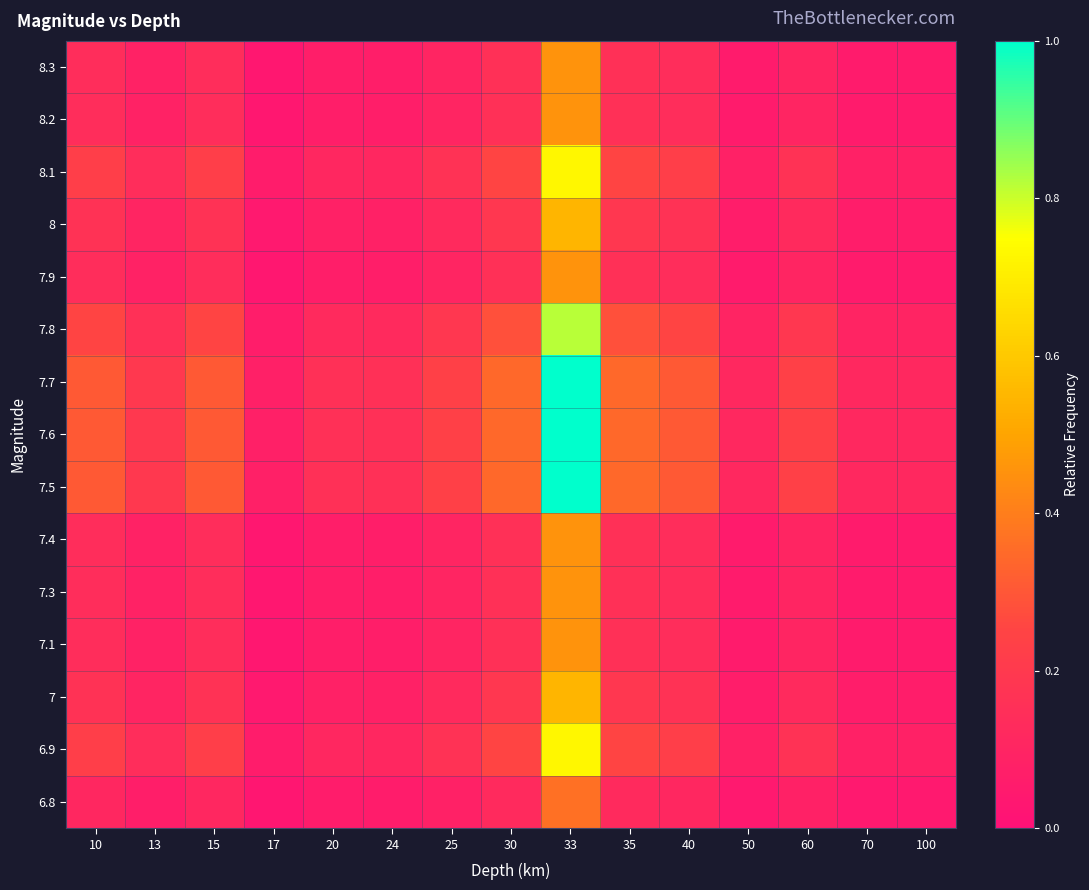

Reading right to left, what are all the values shown in this chart?

6.8: 100=0.0	70=0.0	60=0.1	50=0.0	40=0.1	35=0.1	33=0.4	30=0.1	25=0.1	24=0.1	20=0.1	17=0.0	15=0.1	13=0.1	10=0.1
6.9: 100=0.1	70=0.1	60=0.2	50=0.1	40=0.2	35=0.3	33=0.7	30=0.3	25=0.2	24=0.1	20=0.1	17=0.1	15=0.2	13=0.1	10=0.2
7: 100=0.1	70=0.1	60=0.1	50=0.1	40=0.2	35=0.2	33=0.5	30=0.2	25=0.1	24=0.1	20=0.1	17=0.0	15=0.2	13=0.1	10=0.2
7.1: 100=0.1	70=0.1	60=0.1	50=0.1	40=0.1	35=0.2	33=0.5	30=0.2	25=0.1	24=0.1	20=0.1	17=0.0	15=0.1	13=0.1	10=0.1
7.3: 100=0.1	70=0.1	60=0.1	50=0.1	40=0.1	35=0.2	33=0.5	30=0.2	25=0.1	24=0.1	20=0.1	17=0.0	15=0.1	13=0.1	10=0.1
7.4: 100=0.1	70=0.1	60=0.1	50=0.1	40=0.1	35=0.2	33=0.5	30=0.2	25=0.1	24=0.1	20=0.1	17=0.0	15=0.1	13=0.1	10=0.1
7.5: 100=0.1	70=0.1	60=0.2	50=0.1	40=0.3	35=0.3	33=1.0	30=0.3	25=0.2	24=0.2	20=0.2	17=0.1	15=0.3	13=0.2	10=0.3
7.6: 100=0.1	70=0.1	60=0.2	50=0.1	40=0.3	35=0.3	33=1.0	30=0.3	25=0.2	24=0.2	20=0.2	17=0.1	15=0.3	13=0.2	10=0.3
7.7: 100=0.1	70=0.1	60=0.2	50=0.1	40=0.3	35=0.3	33=1.0	30=0.3	25=0.2	24=0.2	20=0.2	17=0.1	15=0.3	13=0.2	10=0.3
7.8: 100=0.1	70=0.1	60=0.2	50=0.1	40=0.3	35=0.3	33=0.8	30=0.3	25=0.2	24=0.1	20=0.1	17=0.1	15=0.3	13=0.2	10=0.3
7.9: 100=0.1	70=0.1	60=0.1	50=0.1	40=0.1	35=0.2	33=0.5	30=0.2	25=0.1	24=0.1	20=0.1	17=0.0	15=0.1	13=0.1	10=0.1
8: 100=0.1	70=0.1	60=0.1	50=0.1	40=0.2	35=0.2	33=0.5	30=0.2	25=0.1	24=0.1	20=0.1	17=0.0	15=0.2	13=0.1	10=0.2
8.1: 100=0.1	70=0.1	60=0.2	50=0.1	40=0.2	35=0.3	33=0.7	30=0.3	25=0.2	24=0.1	20=0.1	17=0.1	15=0.2	13=0.1	10=0.2
8.2: 100=0.1	70=0.1	60=0.1	50=0.1	40=0.1	35=0.2	33=0.5	30=0.2	25=0.1	24=0.1	20=0.1	17=0.0	15=0.1	13=0.1	10=0.1
8.3: 100=0.1	70=0.1	60=0.1	50=0.1	40=0.1	35=0.2	33=0.5	30=0.2	25=0.1	24=0.1	20=0.1	17=0.0	15=0.1	13=0.1	10=0.1